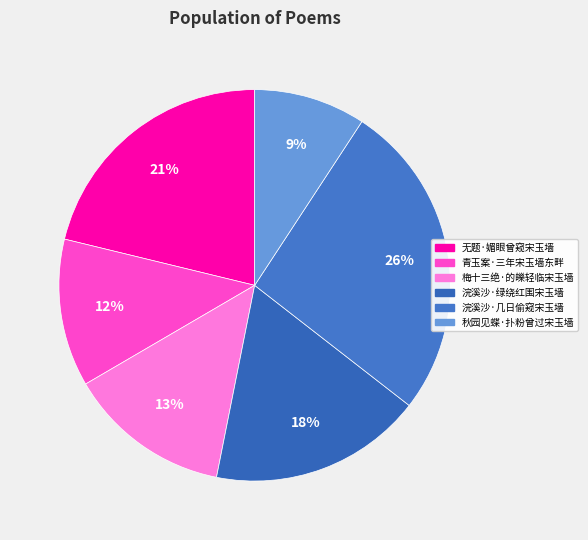

How many slices are in this pie chart?

6